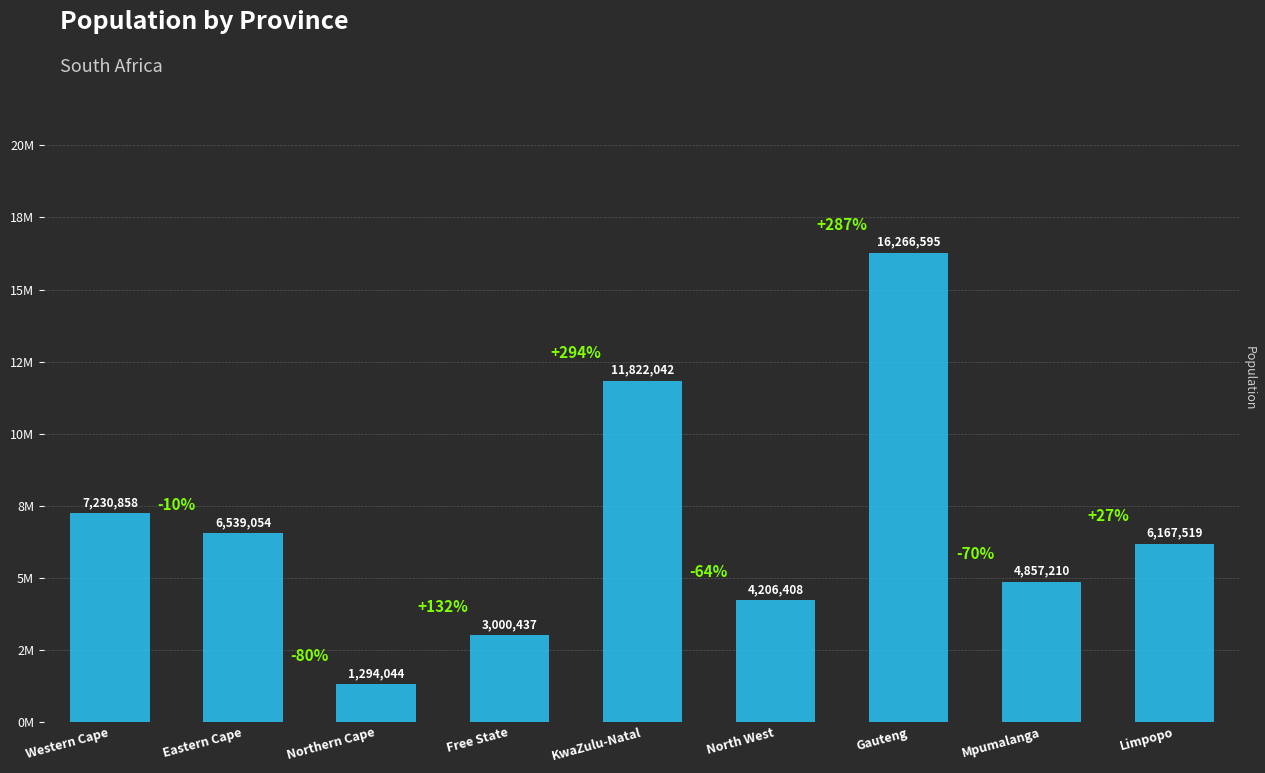

Reading left to right, list all the values displayed in this chart.

Western Cape=7230858.1	Eastern Cape=6539054.4	Northern Cape=1294043.7	Free State=3000437.4	KwaZulu-Natal=11822041.8	North West=4206408.4	Gauteng=16266594.7	Mpumalanga=4857209.9	Limpopo=6167519.5